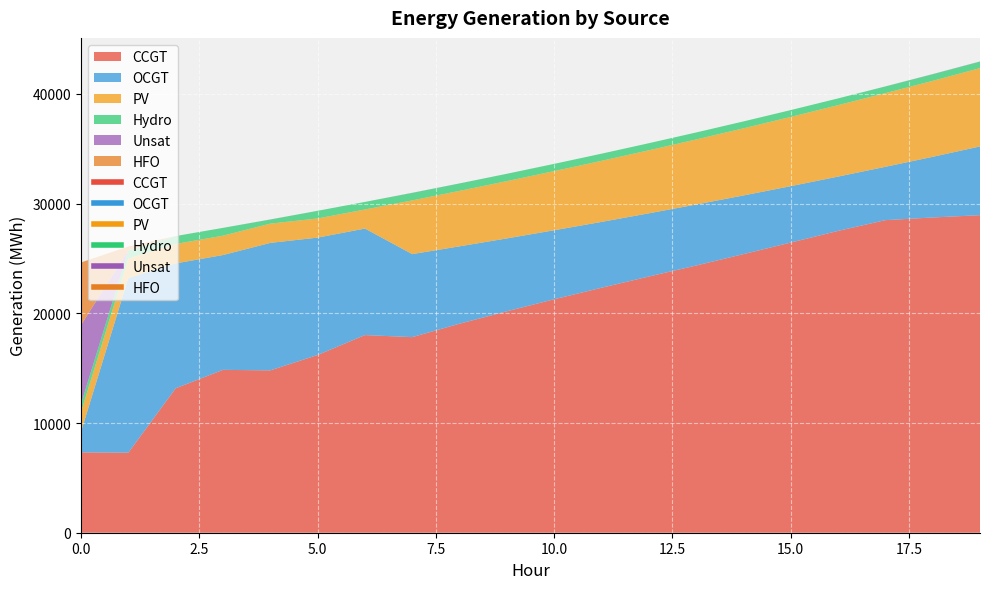

The value of Unsat at 9 is 3. True or false?

False